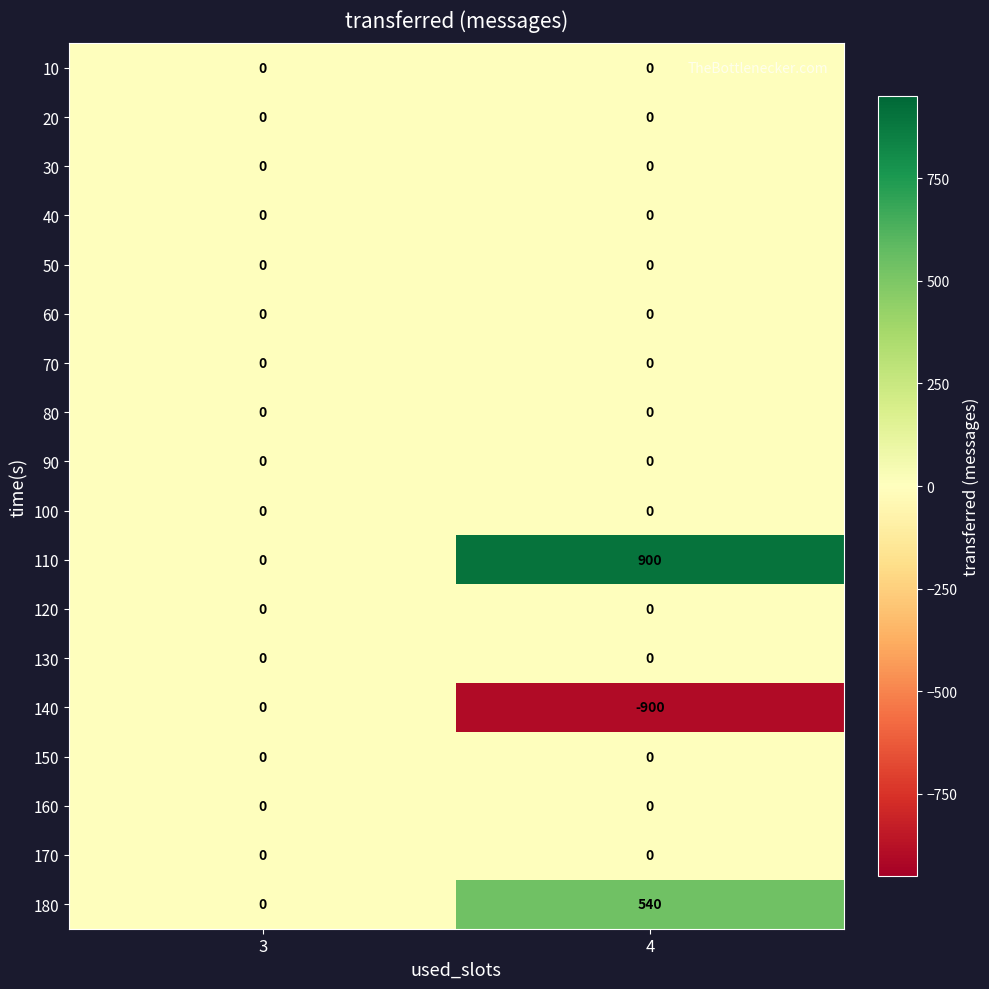

What is the difference between the maximum and minimum values in the 180 series?

540